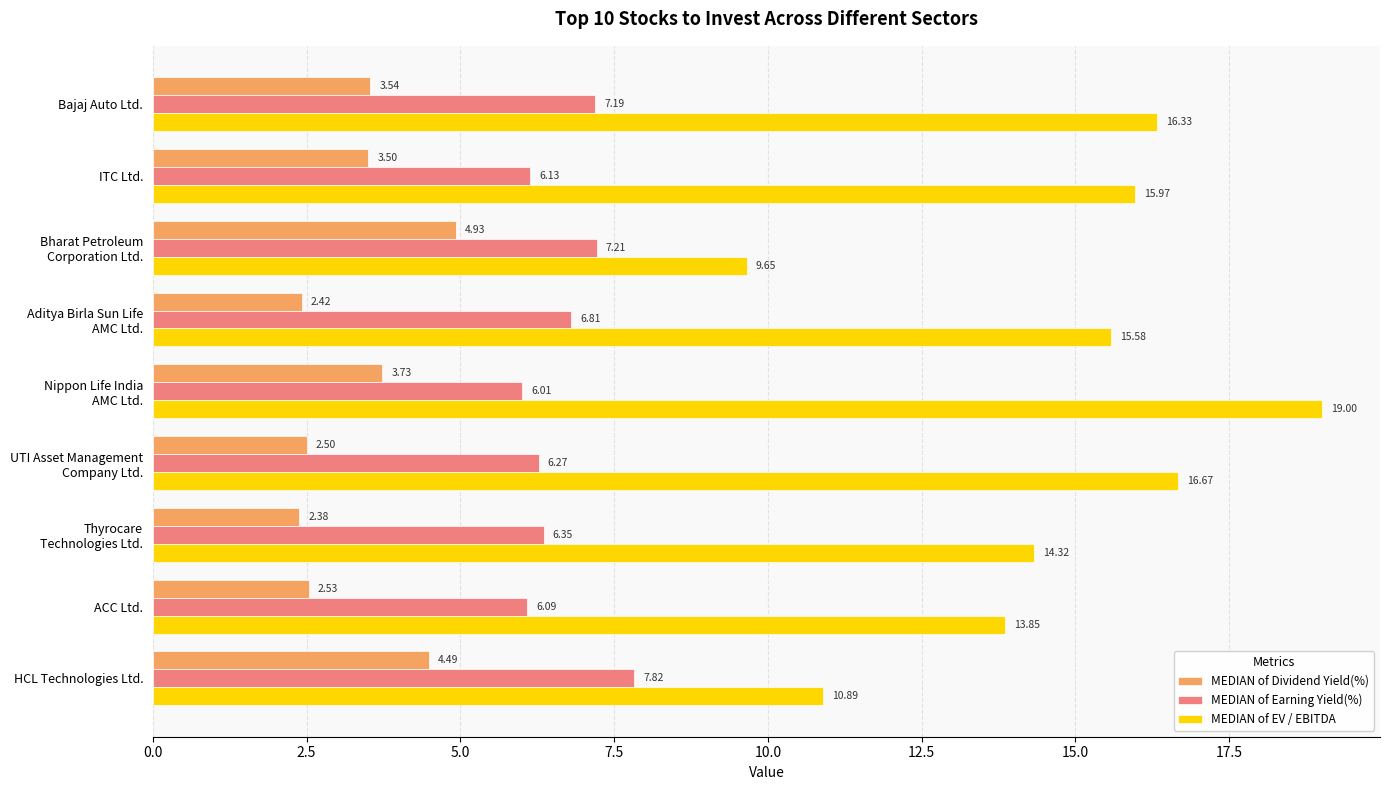

Rank the series by their average value, from lowest to highest.

MEDIAN of Dividend Yield(%), MEDIAN of Earning Yield(%), MEDIAN of EV / EBITDA